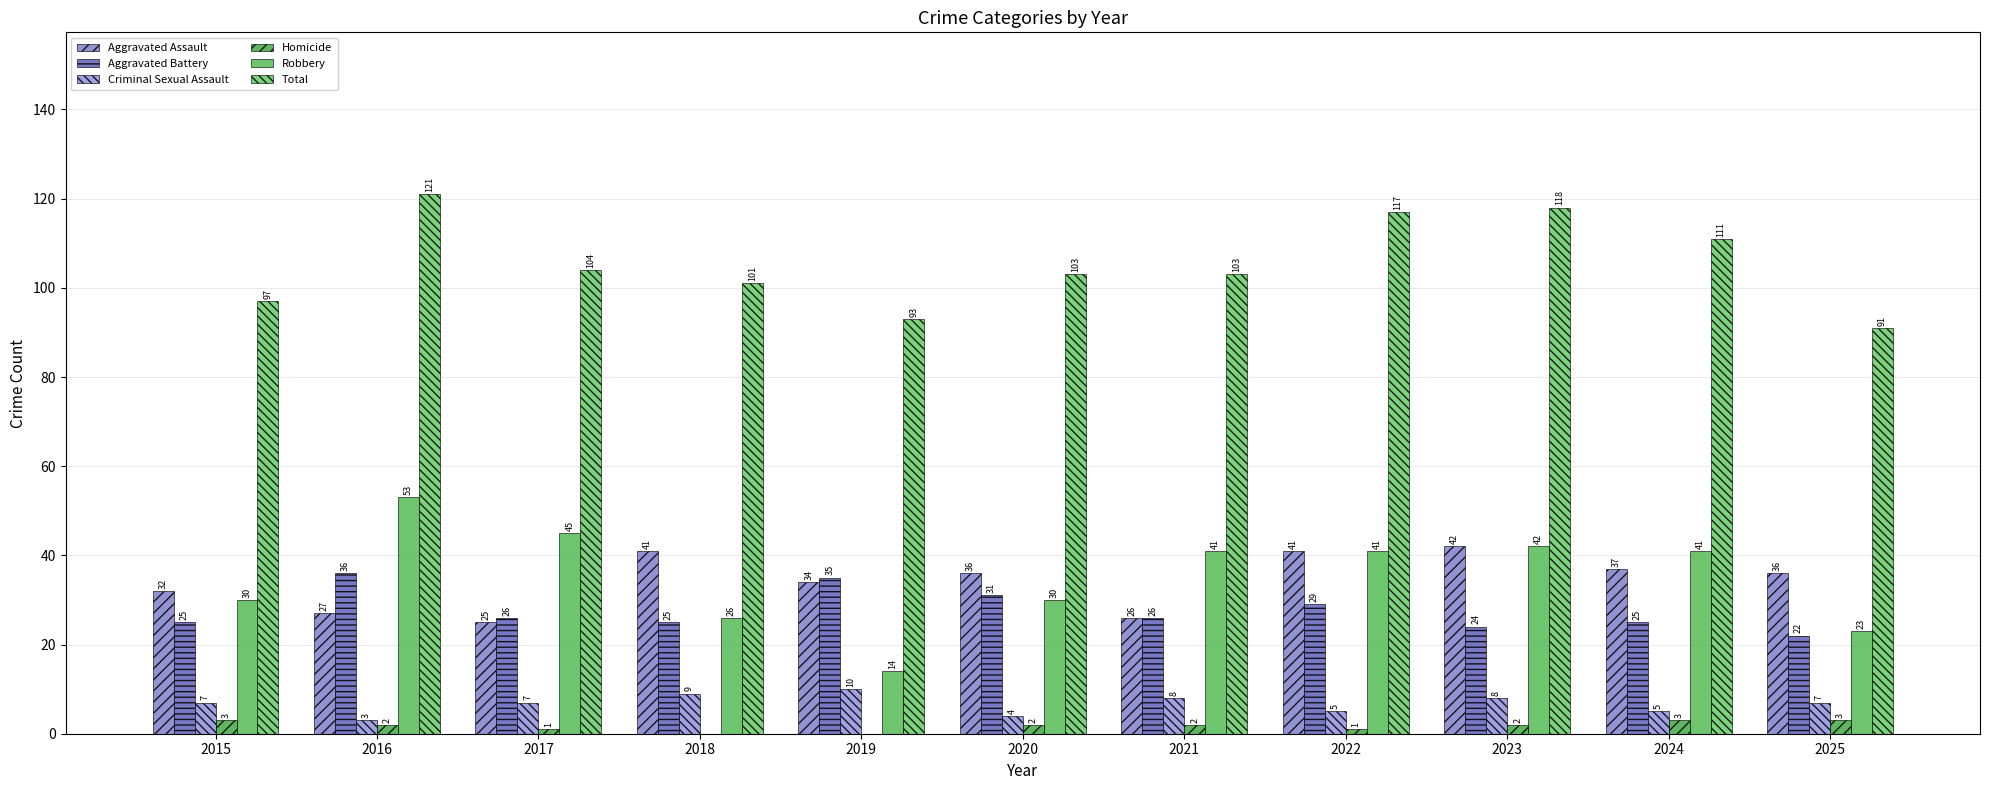

At which label does Criminal Sexual Assault first exceed 7?

2018